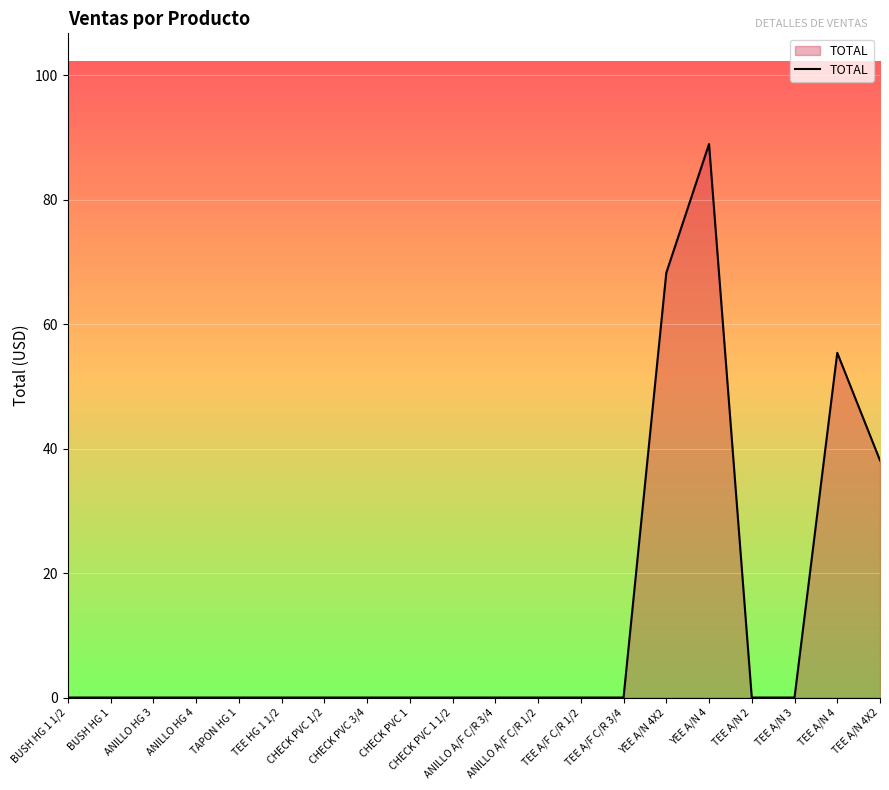

What is the difference between the maximum and second lowest values?

89.0